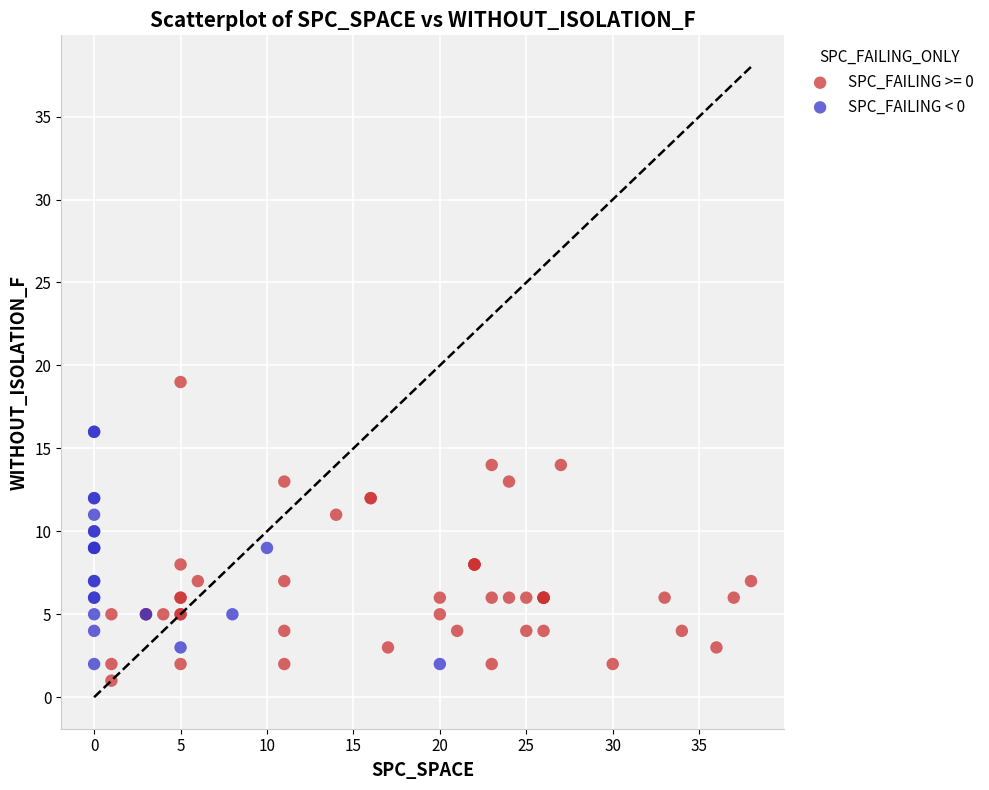

Which series contains the highest Y value?

SPC_FAILING >= 0